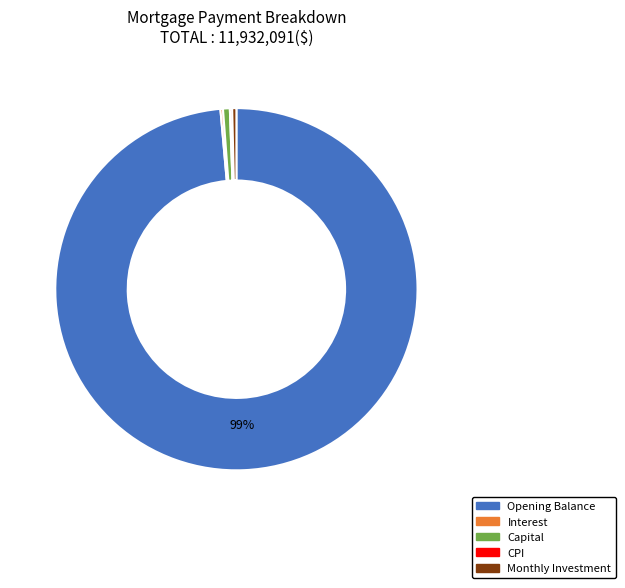

Is there a majority slice in this chart?

Yes